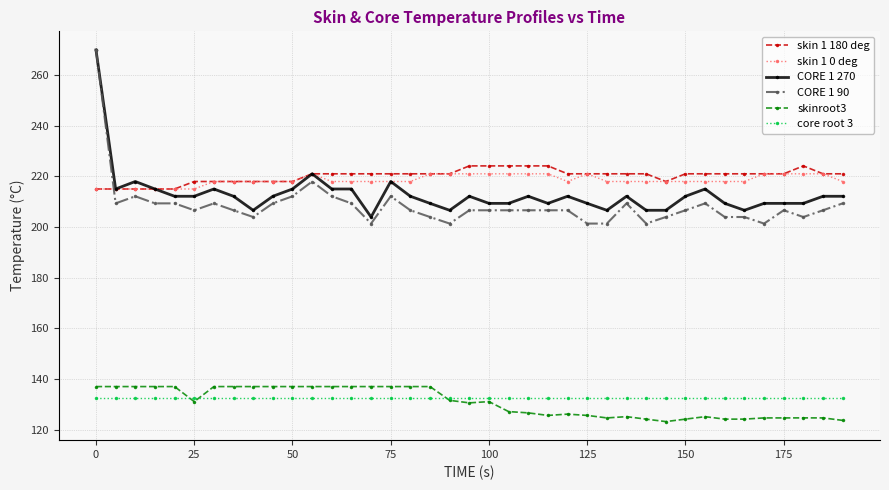

What is the highest value of the skinroot3 series?

137.0